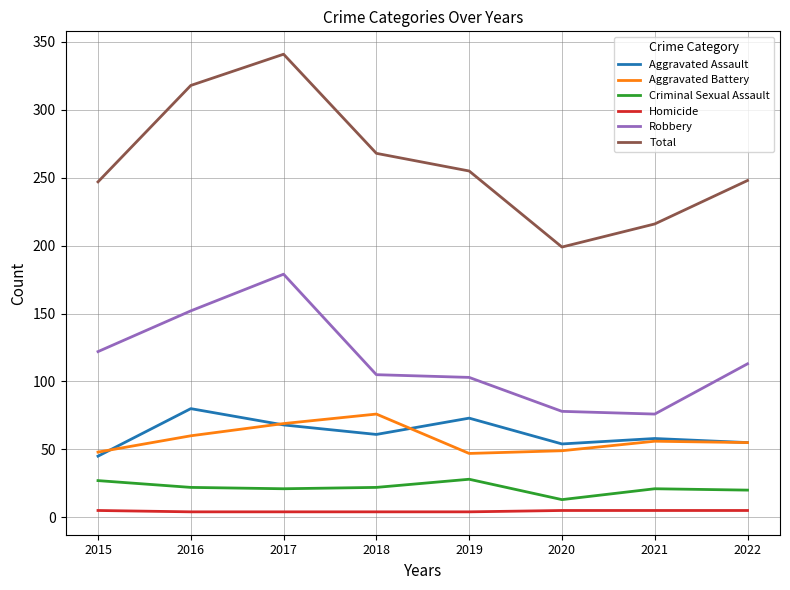

True or false: Criminal Sexual Assault and Total intersect in this chart.

False